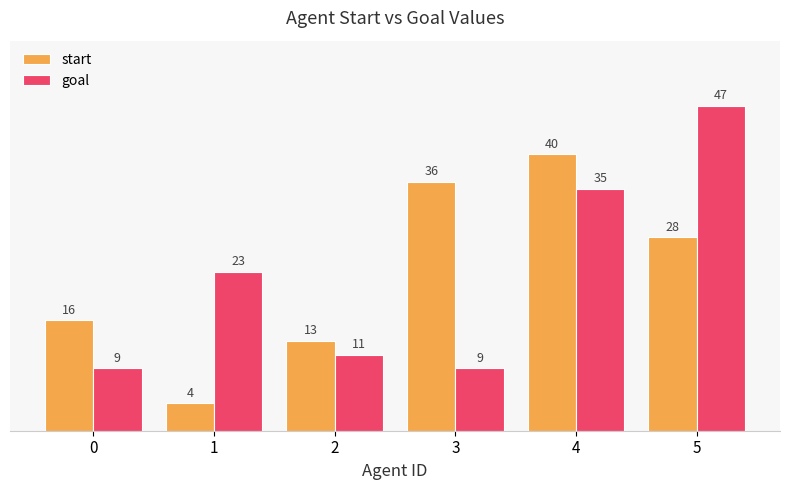

How many bars are there in each group?

2